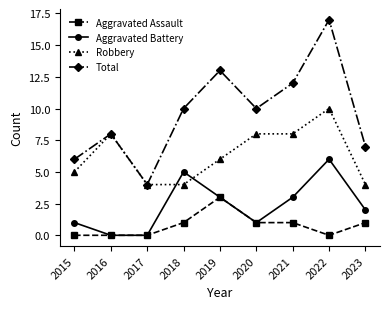

Rank the series by their maximum value, from highest to lowest.

Total, Robbery, Aggravated Battery, Aggravated Assault